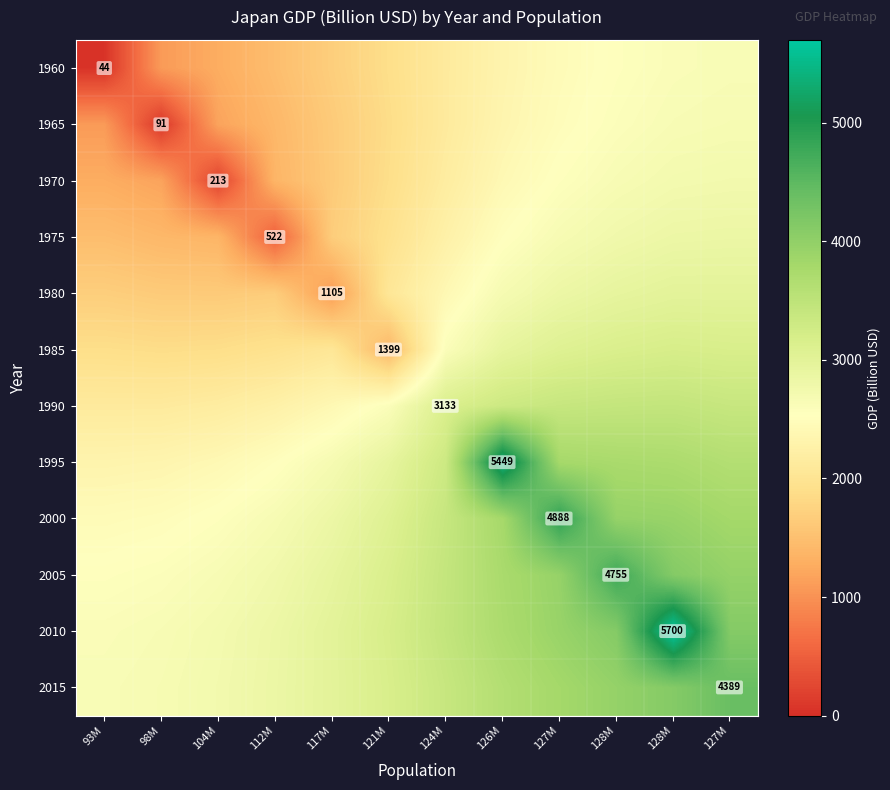

The 1990 series shows 3269.9 at 117M. True or false?

False